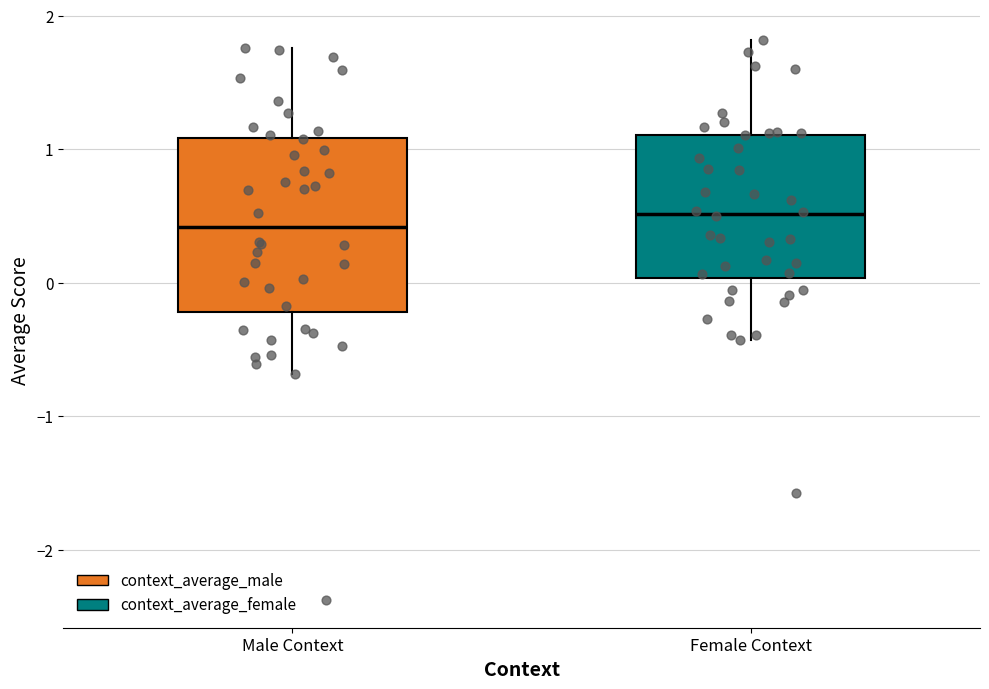

Which box has the highest median line?

Female Context